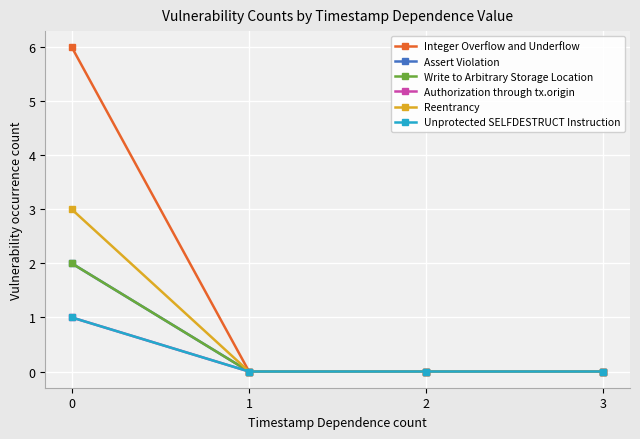

True or false: Authorization through tx.origin and Integer Overflow and Underflow cross at least once.

False